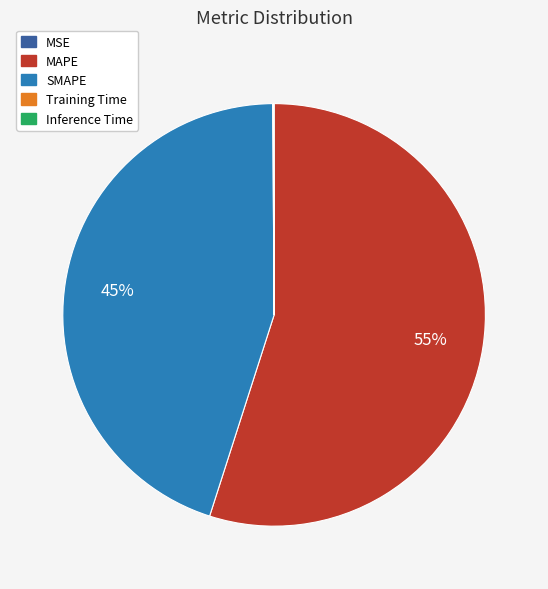

To the nearest percent, what portion does SMAPE represent?

45%